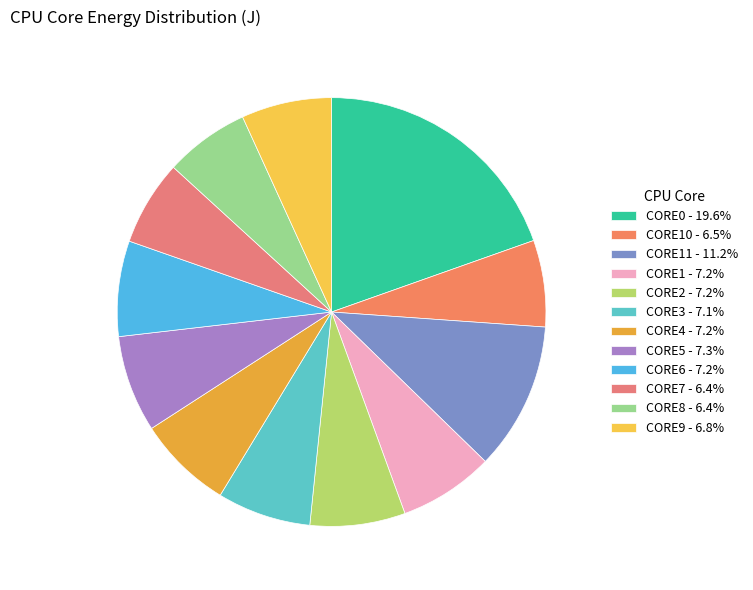

How many slices are in this pie chart?

12